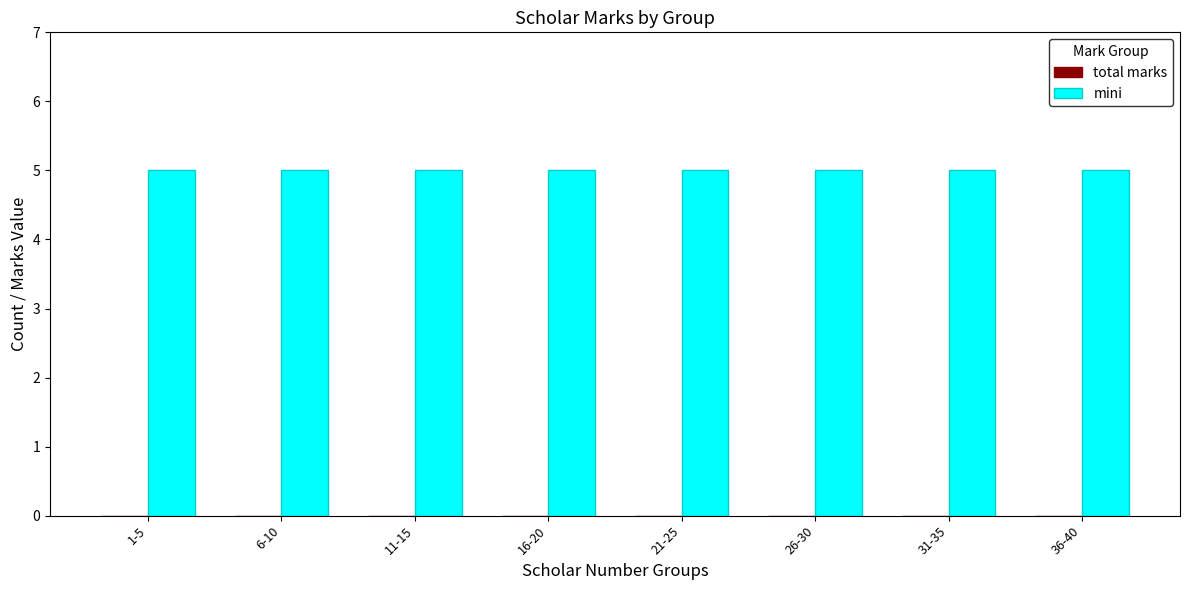

How many groups of bars are there?

8